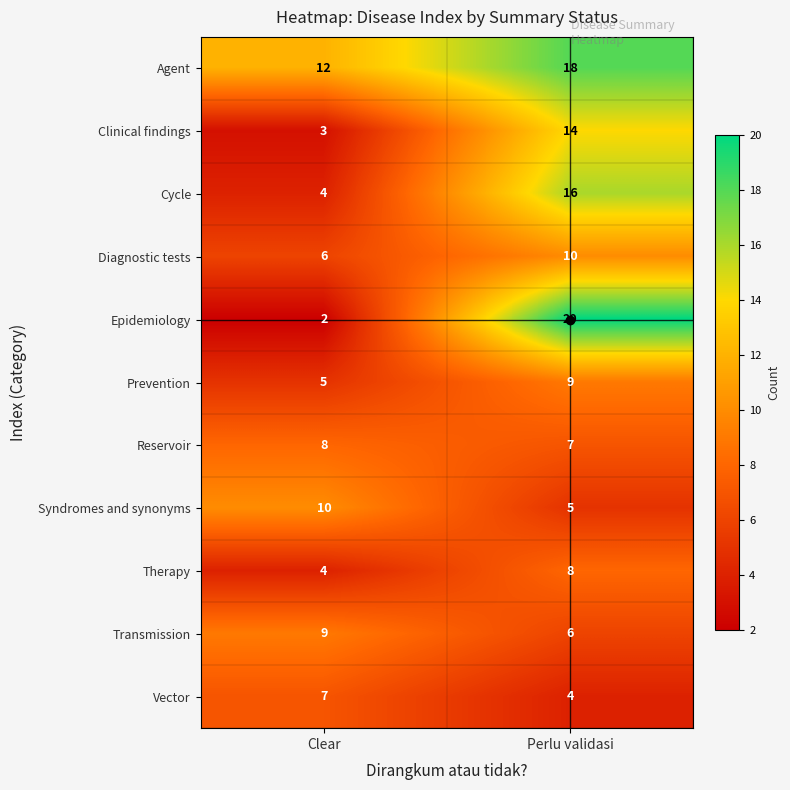

Which series has the widest spread of values?

Epidemiology